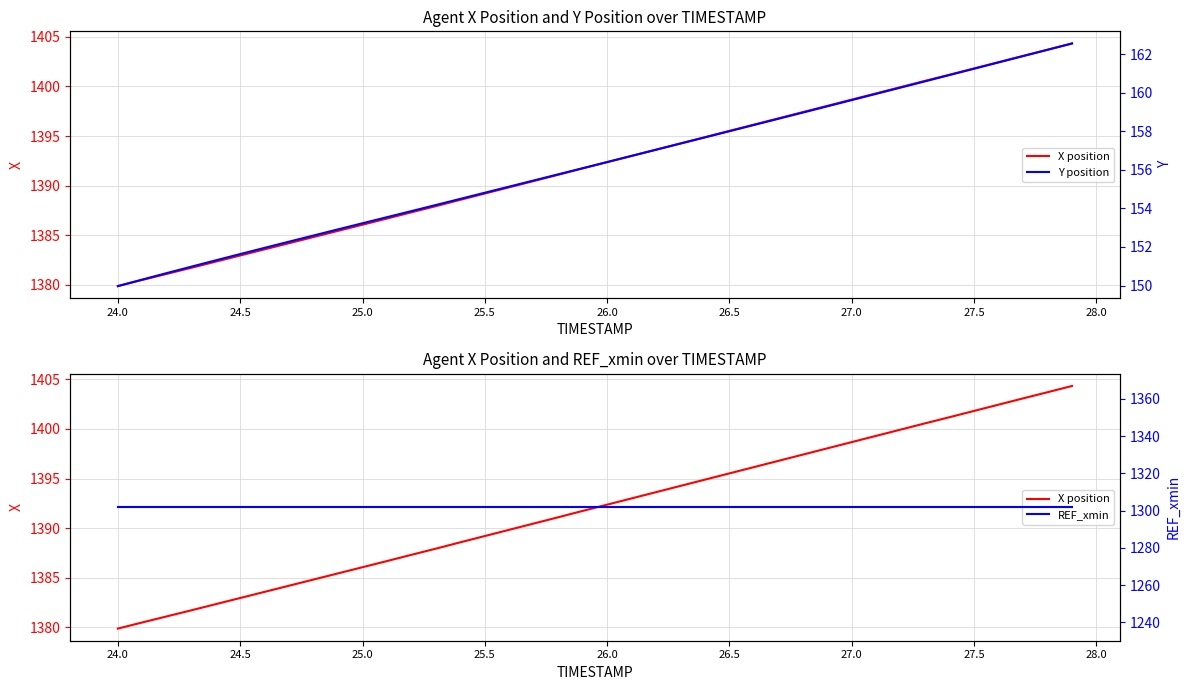

Reading left to right, extract all data points from this chart.

X position: 1379.9	1380.5	1381.1	1381.7	1382.3	1383.0	1383.6	1384.2	1384.8	1385.5	1386.1	1386.7	1387.3	1387.9	1388.6	1389.2	1389.8	1390.5	1391.1	1391.7	1392.4	1393.0	1393.6	1394.3	1394.9	1395.5	1396.2	1396.8	1397.4	1398.0	1398.7	1399.3	1399.9	1400.6	1401.2	1401.8	1402.4	1403.1	1403.7	1404.3
Y position: 150.0	150.3	150.6	151.0	151.3	151.6	152.0	152.3	152.6	152.9	153.2	153.5	153.9	154.2	154.5	154.8	155.1	155.4	155.8	156.1	156.4	156.7	157.0	157.4	157.7	158.0	158.3	158.6	159.0	159.3	159.6	159.9	160.3	160.6	160.9	161.2	161.6	161.9	162.2	162.6
REF_xmin: 1301.8	1301.8	1301.8	1301.8	1301.8	1301.8	1301.8	1301.8	1301.8	1301.8	1301.8	1301.8	1301.8	1301.8	1301.8	1301.8	1301.8	1301.8	1301.8	1301.8	1301.8	1301.8	1301.8	1301.8	1301.8	1301.8	1301.8	1301.8	1301.8	1301.8	1301.8	1301.8	1301.8	1301.8	1301.8	1301.8	1301.8	1301.8	1301.8	1301.8